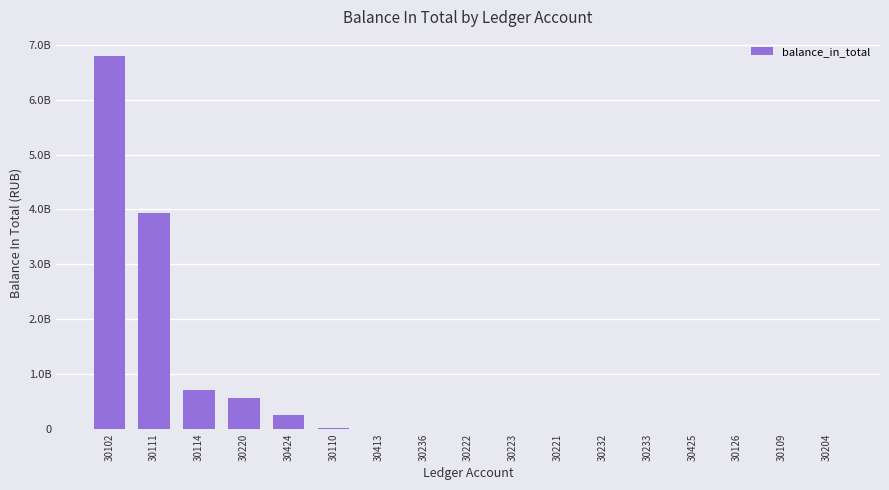

Reading right to left, what are all the values shown in this chart?

11083.7	127783.9	134448.1	251877.2	286416.3	304996.3	809747.2	1629321.3	1740921.9	1914292.4	5833670.8	13749927.6	254503669.5	562116444.7	717297921.8	3932328293.8	6802708104.1